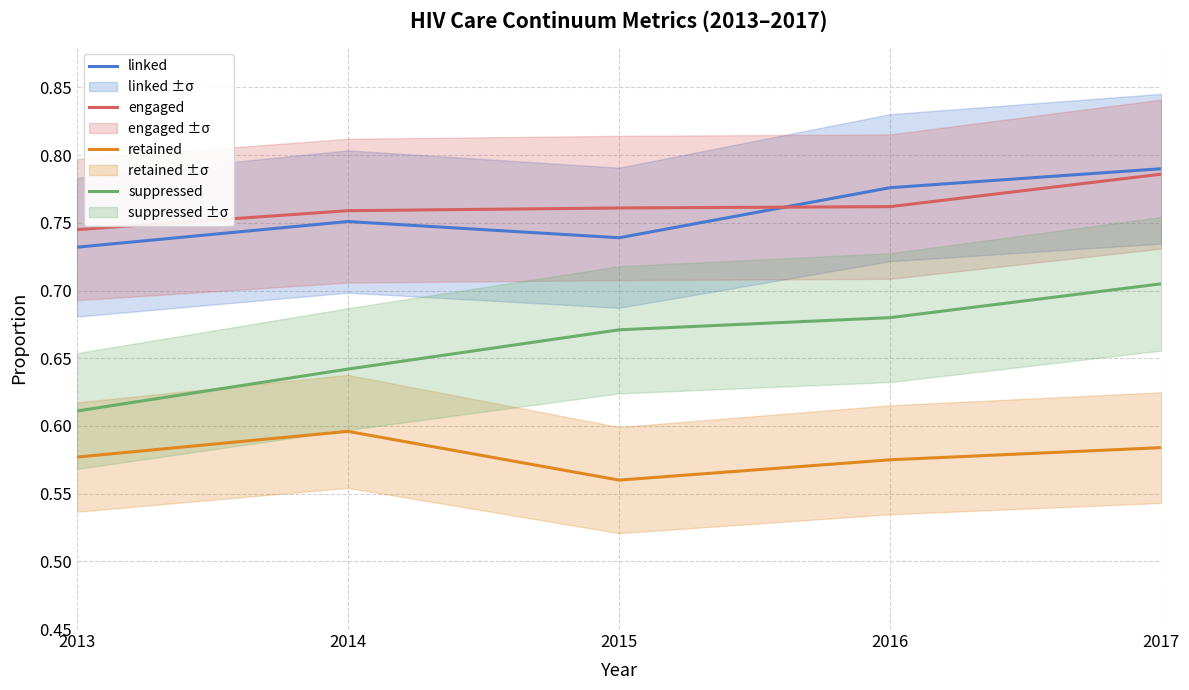

True or false: engaged and retained cross at least once.

False